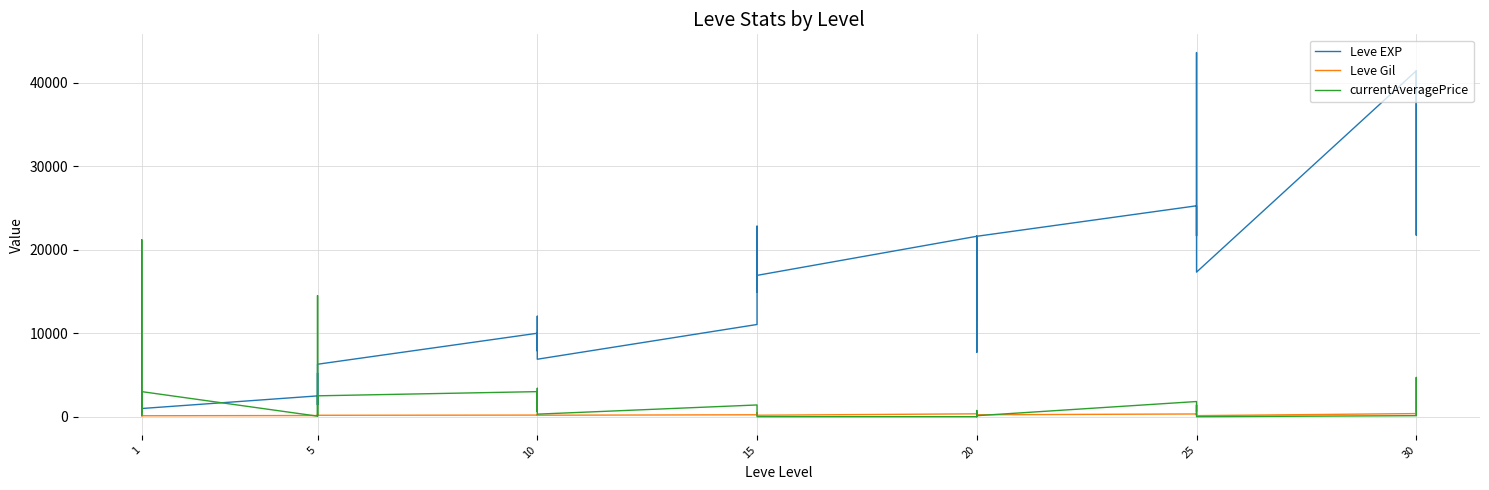

The currentAveragePrice series shows 520 at 10. True or false?

False